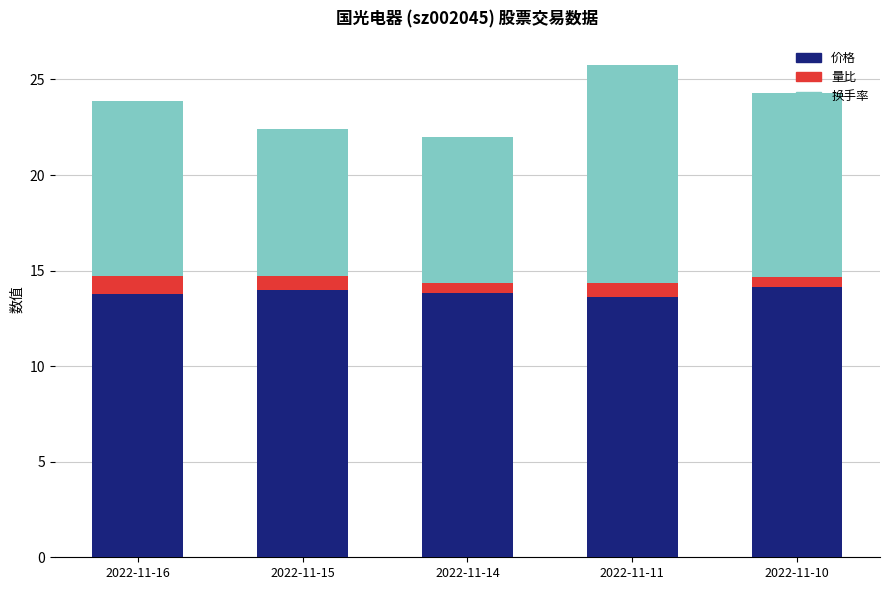

What is the lowest value of the 价格 series?

13.6